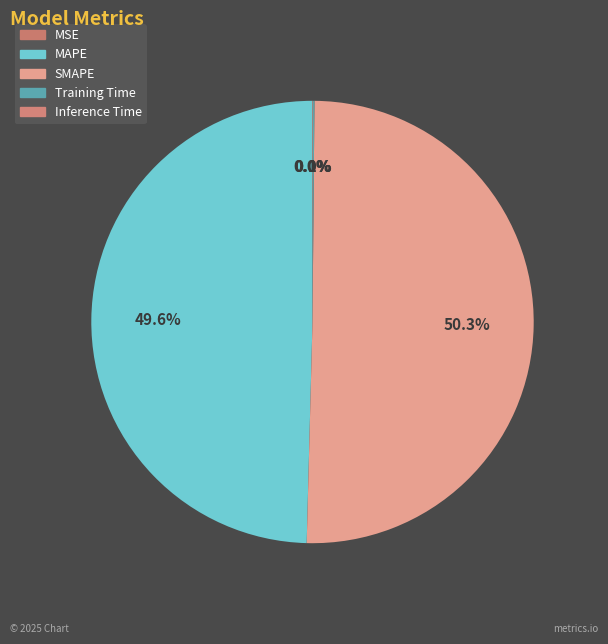

Which category accounts for the majority?

SMAPE